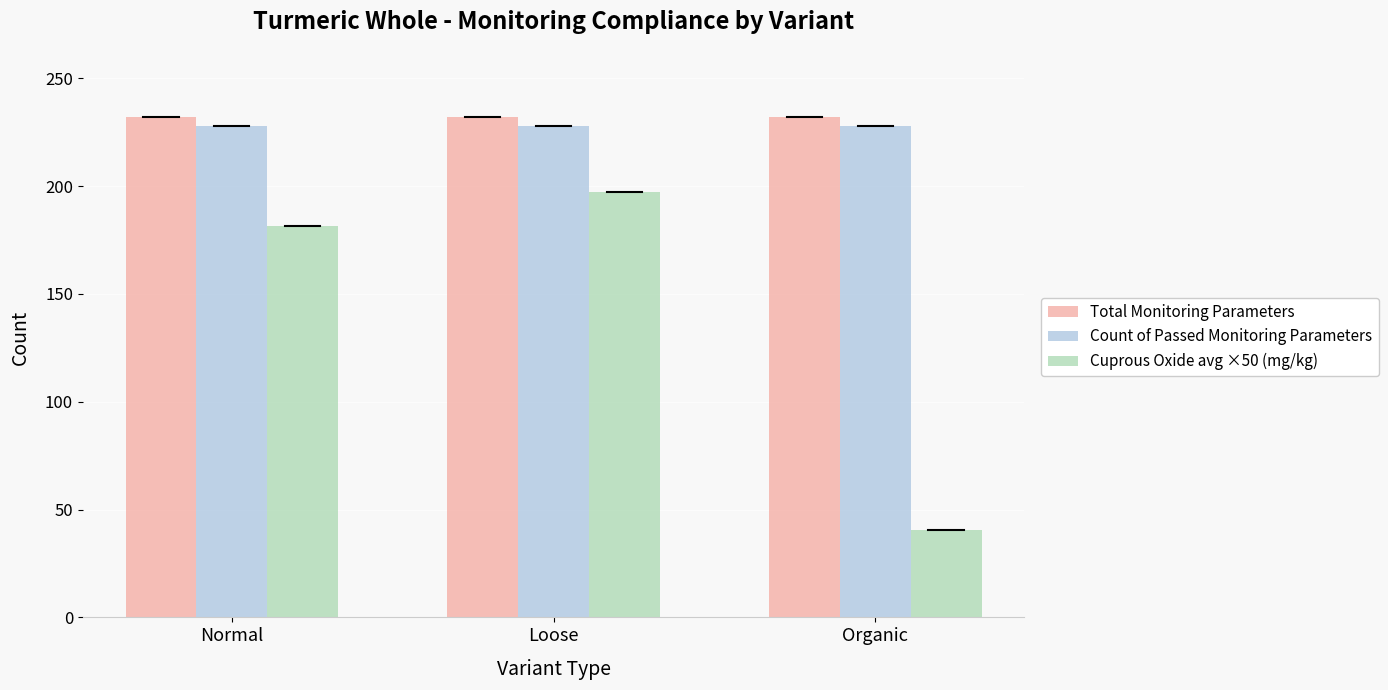

What is the maximum value shown in the chart?

232.0